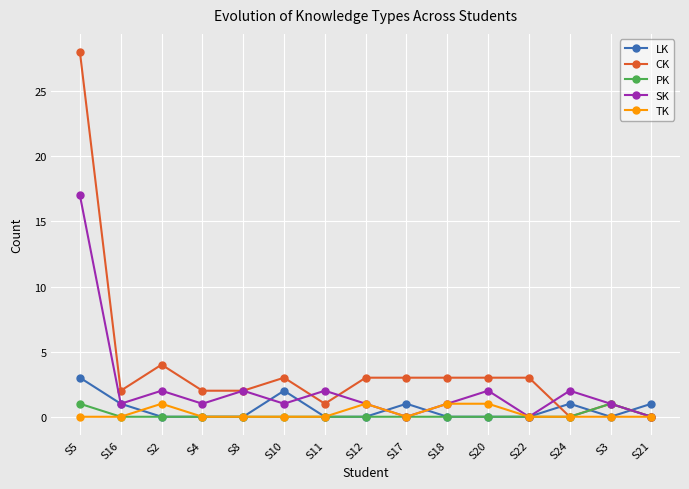

Where does the SK series first go above 1?

S5